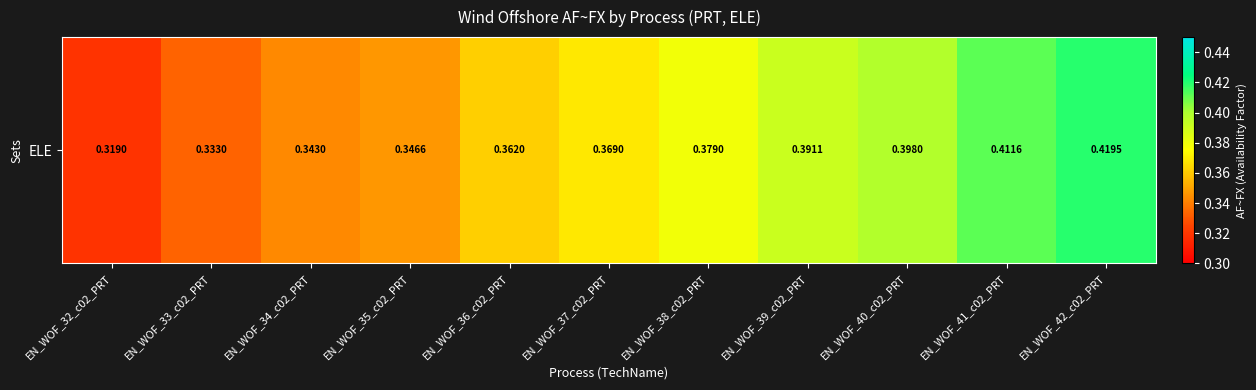

Which category has the lowest value across all series?

EN_WOF_32_c02_PRT